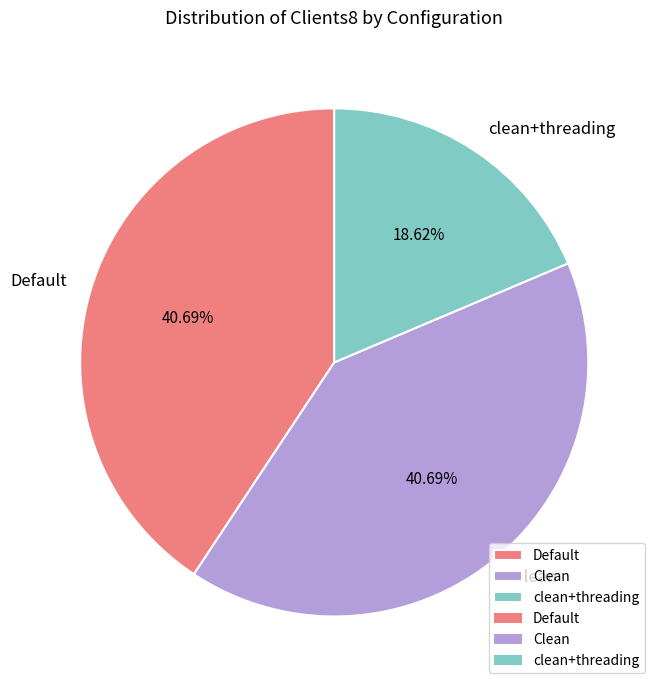

Does any single category account for the majority?

No